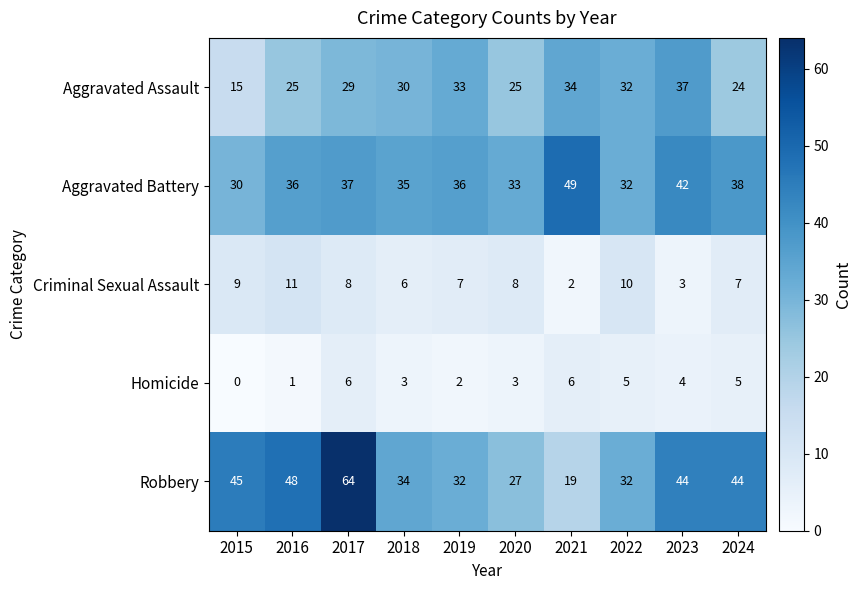

What is the sum of all Criminal Sexual Assault values?

71